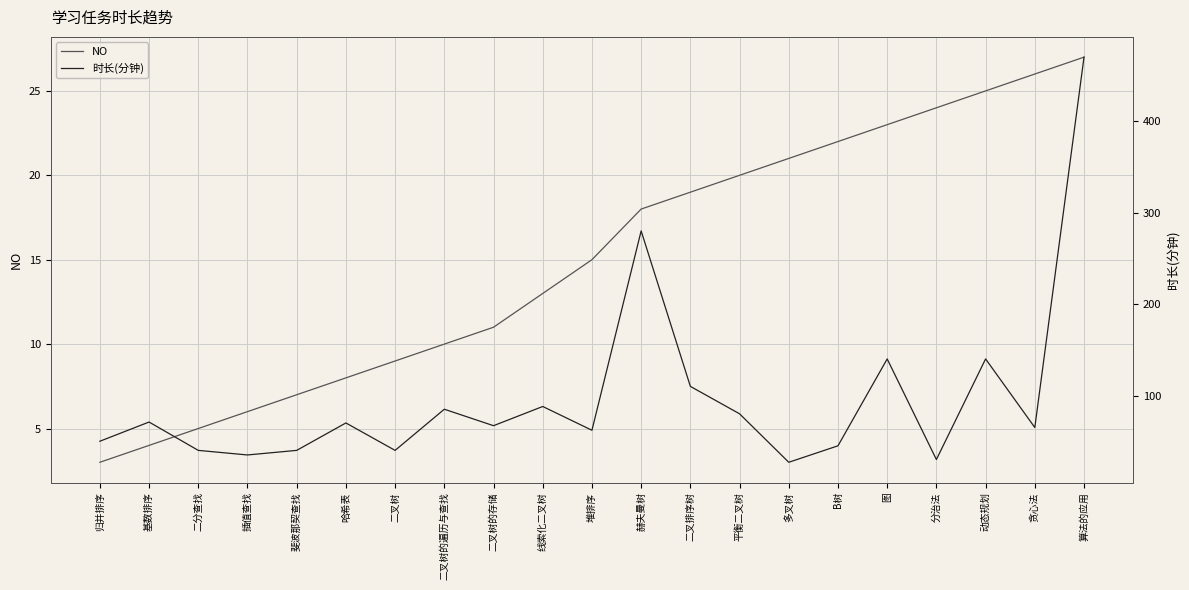

Which category has the lowest value in the NO series?

归并排序